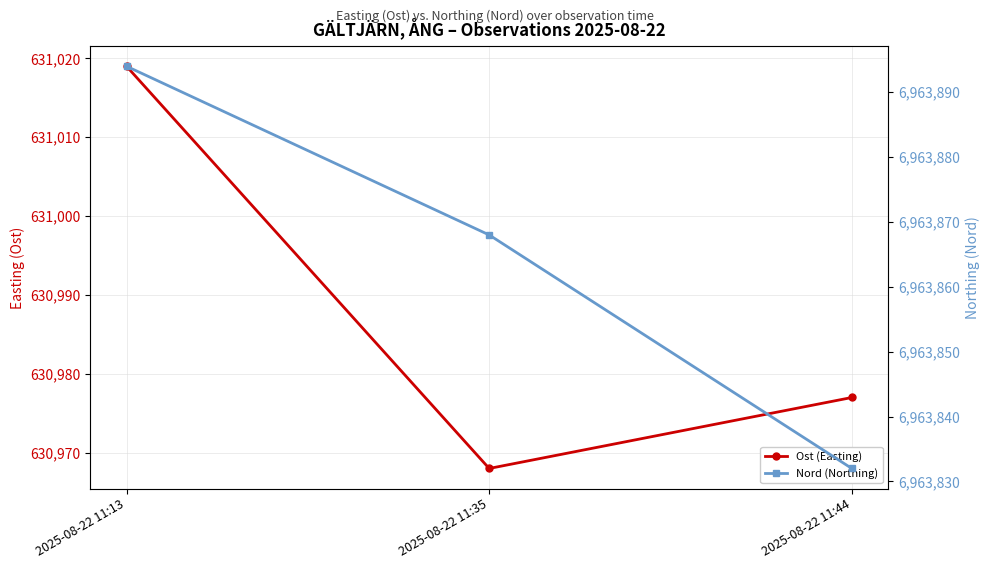

What is the minimum value shown in the chart?

630968